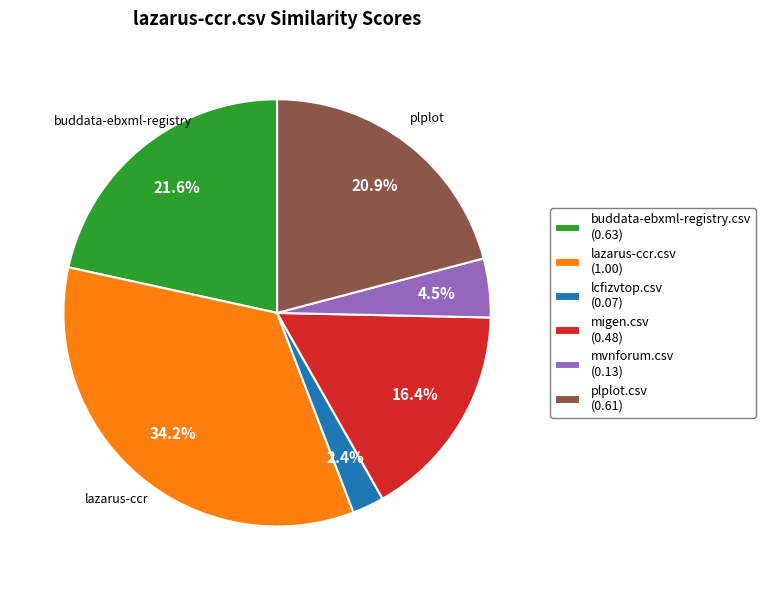

Which category has the smallest portion of the pie?

lcfizvtop.csv